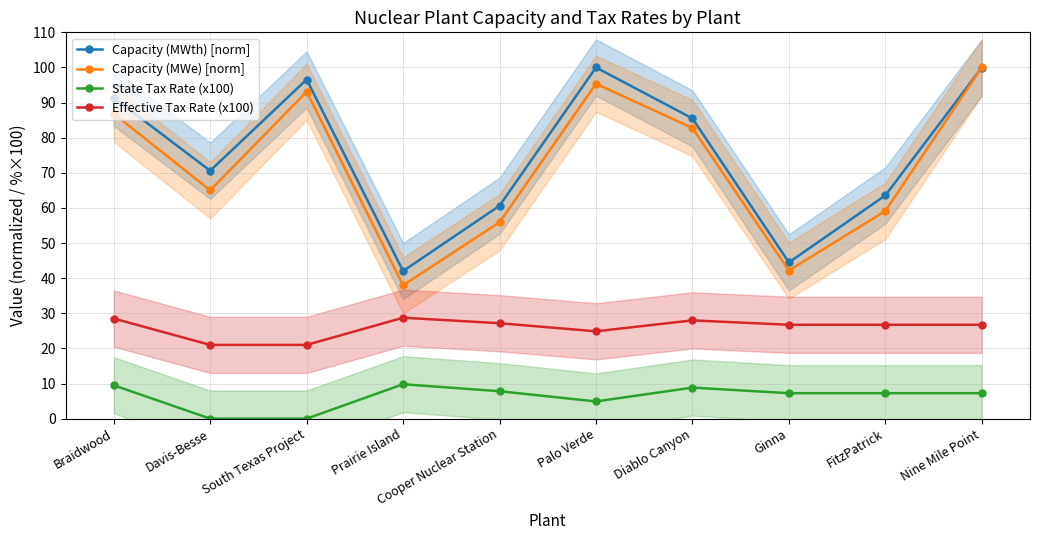

How many distinct data groups are displayed?

4